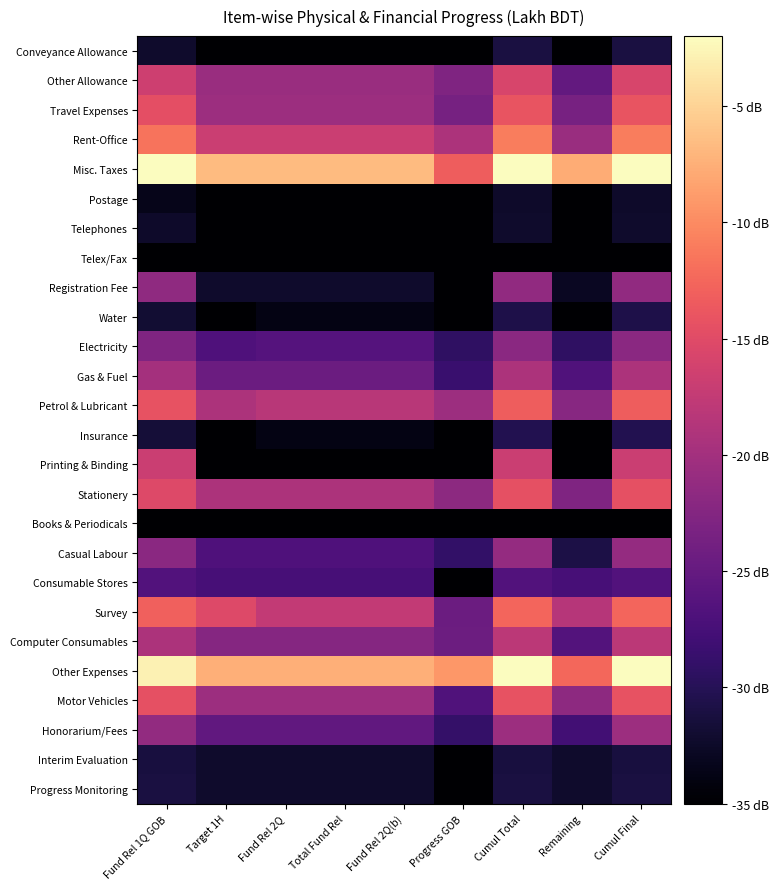

Which category has the highest value across all series?

Cumul Total